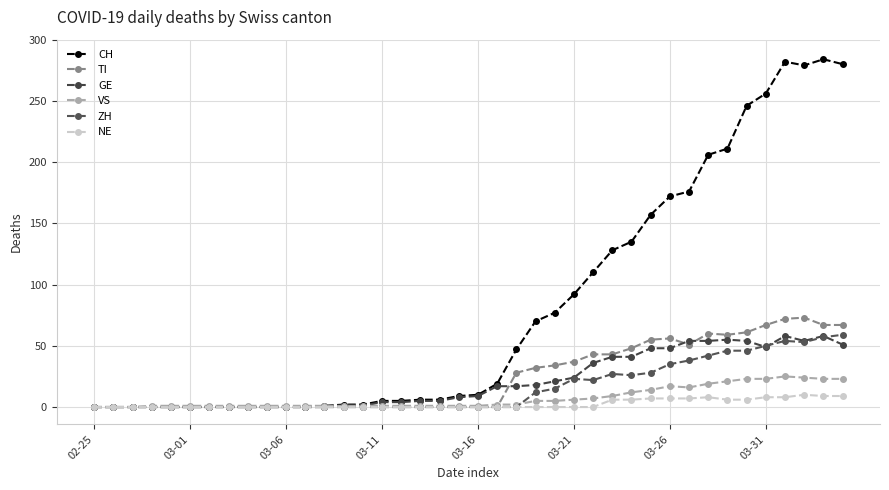

True or false: GE and CH intersect in this chart.

False